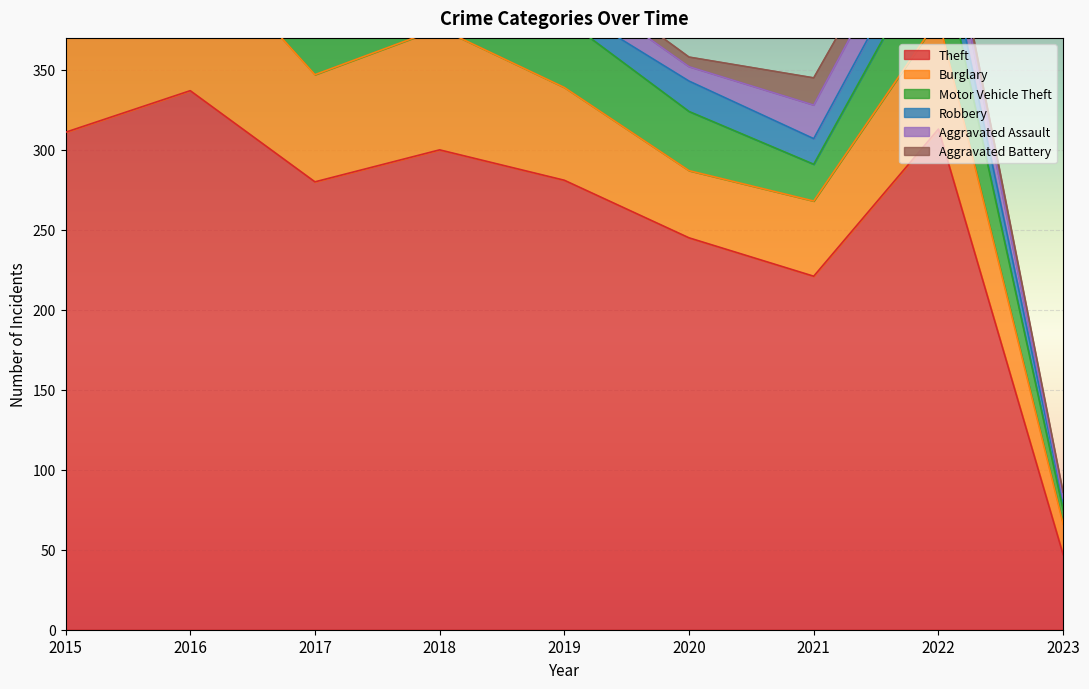

List the labels in order of Burglary value, largest first.

2016, 2015, 2018, 2022, 2017, 2019, 2021, 2020, 2023